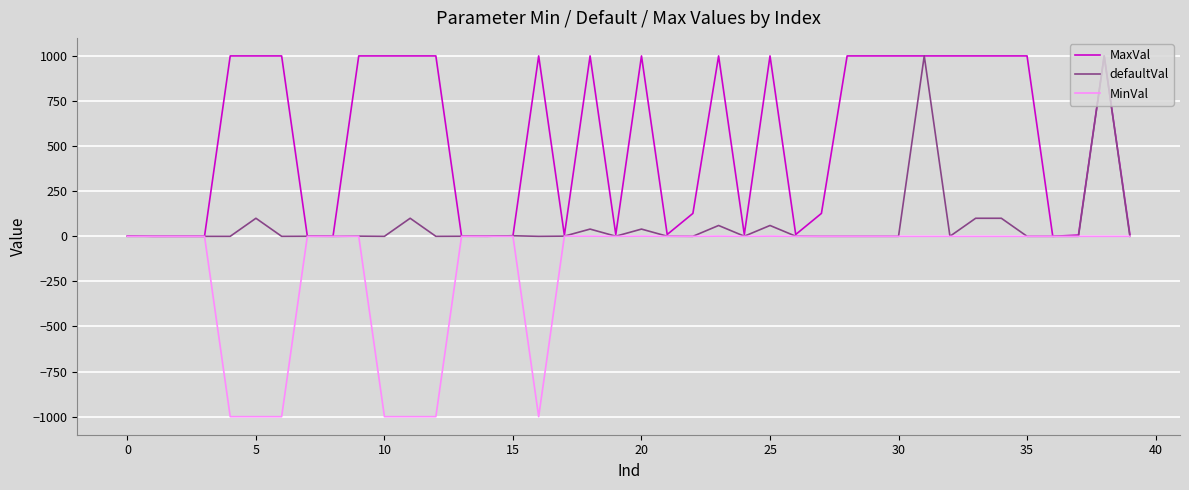

Rank the series by their average value, from lowest to highest.

MinVal, defaultVal, MaxVal